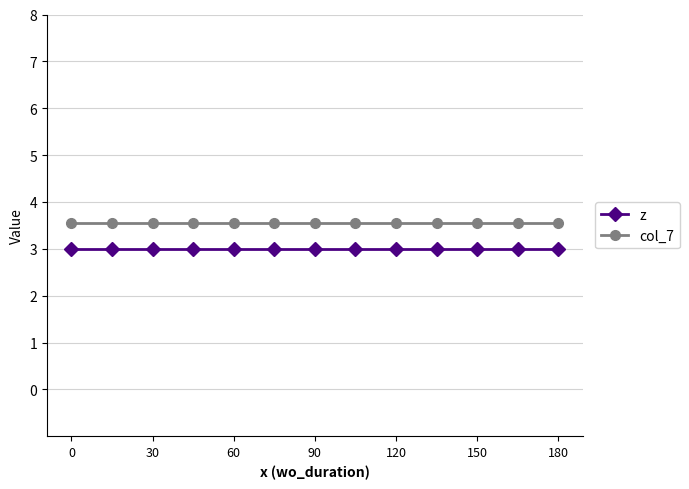

True or false: z and col_7 intersect in this chart.

False